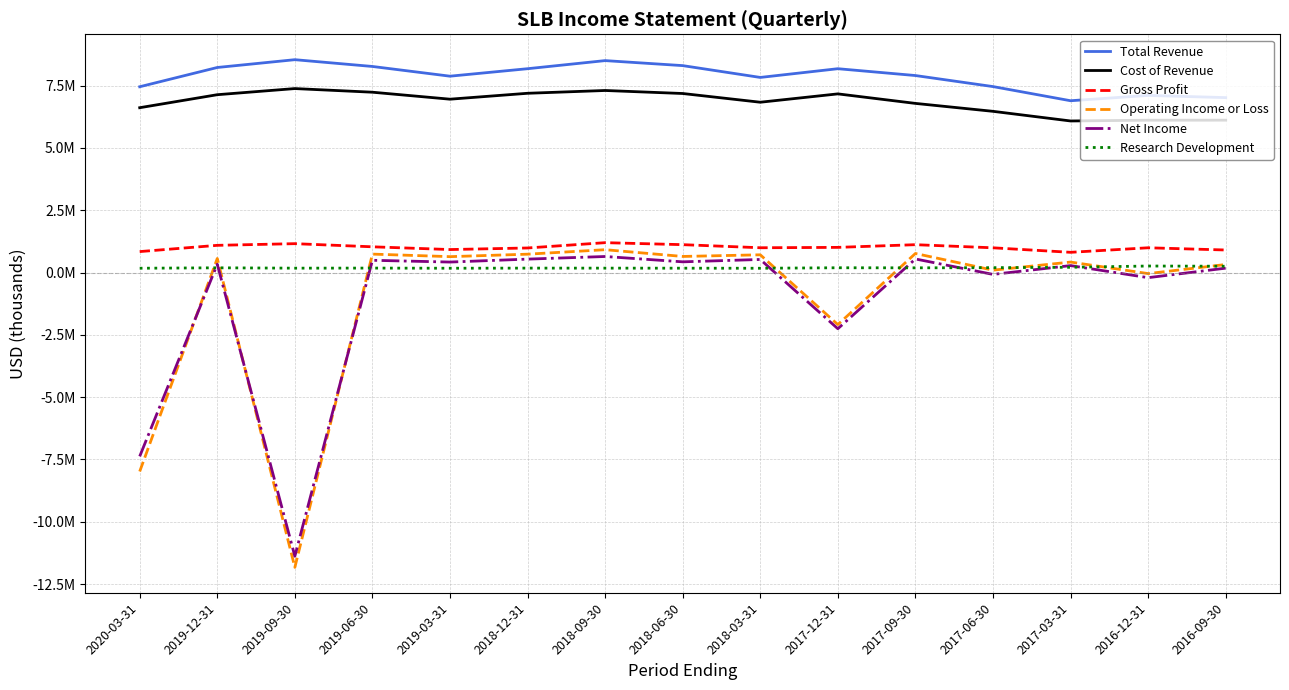

Where is Research Development nearest to the value 217000?

2017-03-31